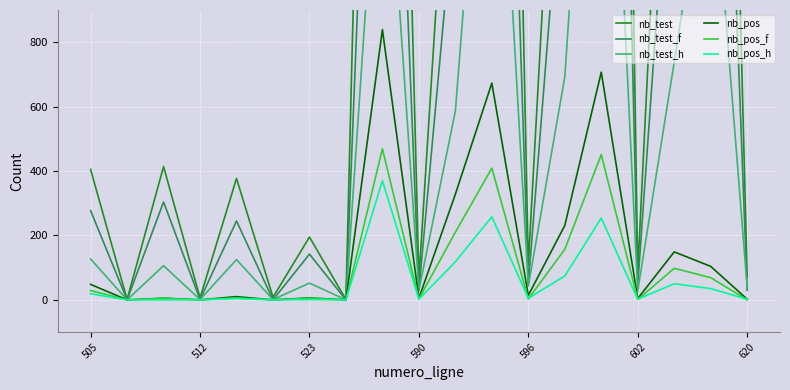

The nb_pos_f series shows 29 at 505. True or false?

True